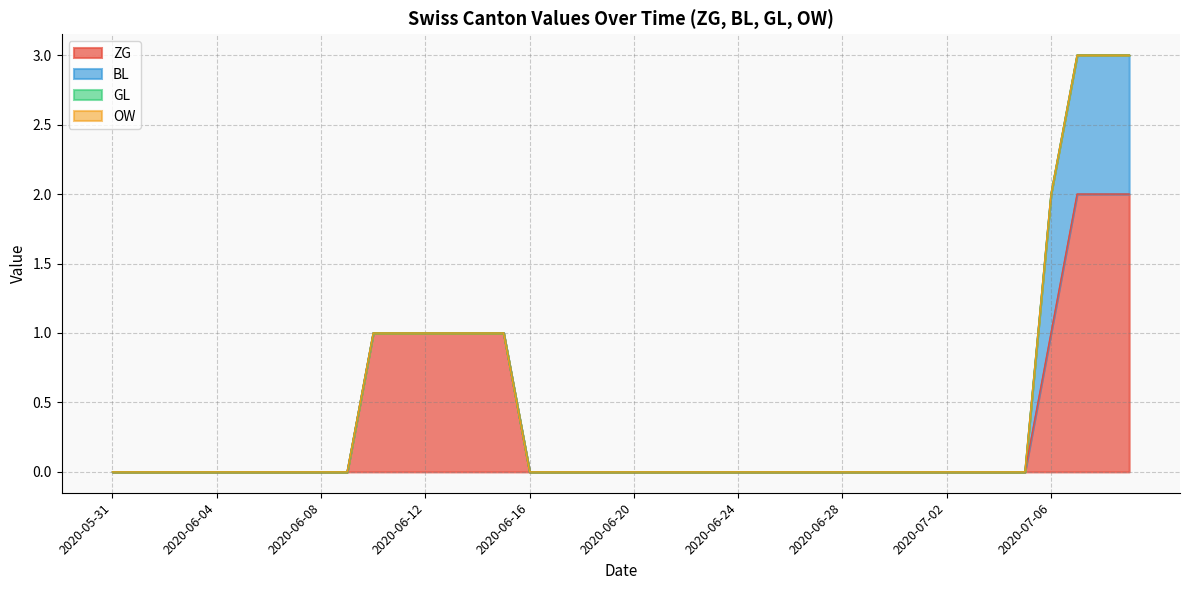

The value of ZG at 2020-05-31 is 1. True or false?

False